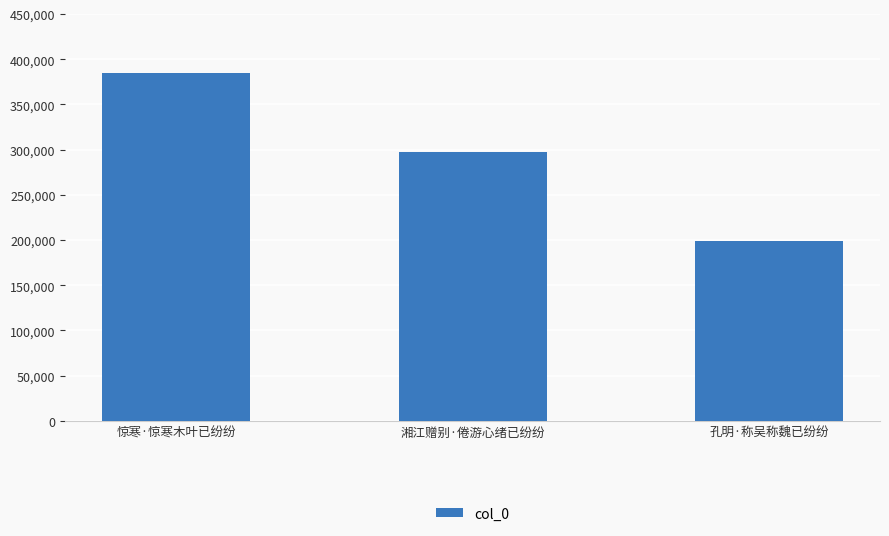

At which label does the data first exceed 297870?

惊寒·惊寒木叶已纷纷